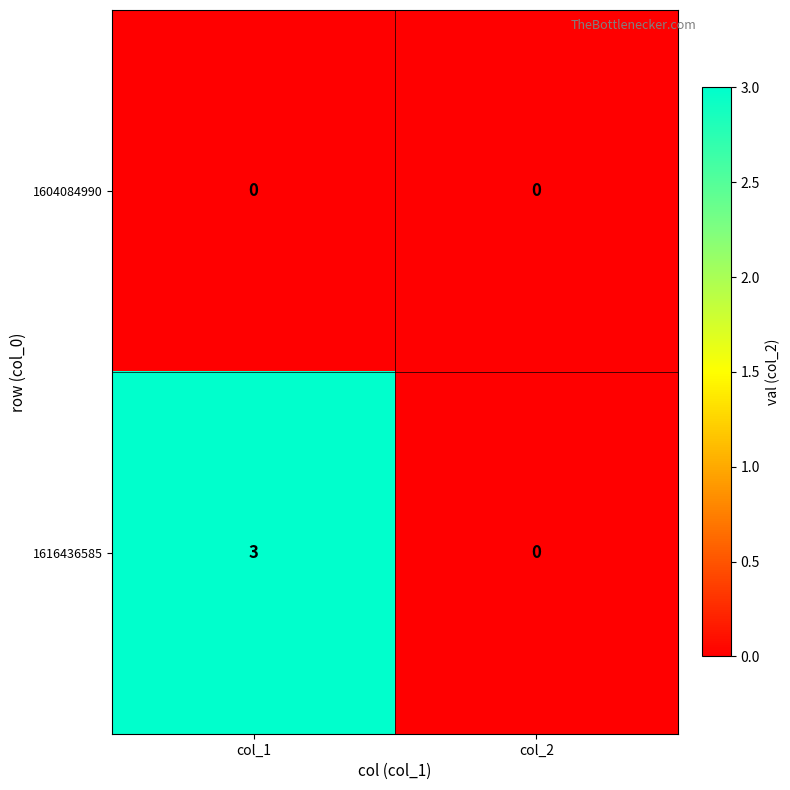

How many data points does each series have?

2